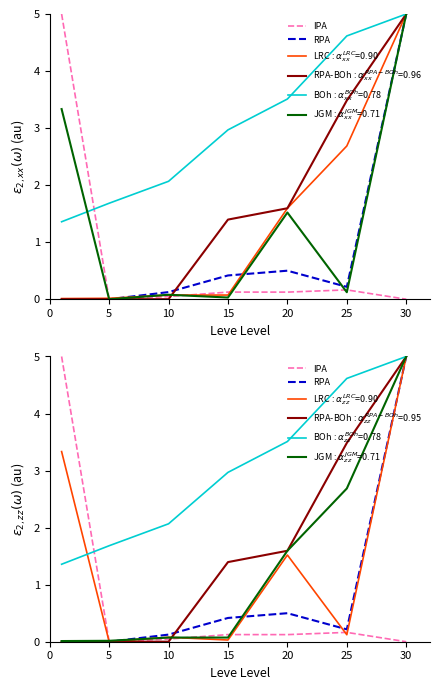

What is the difference between the maximum and second lowest values in the LRC series?

5.0